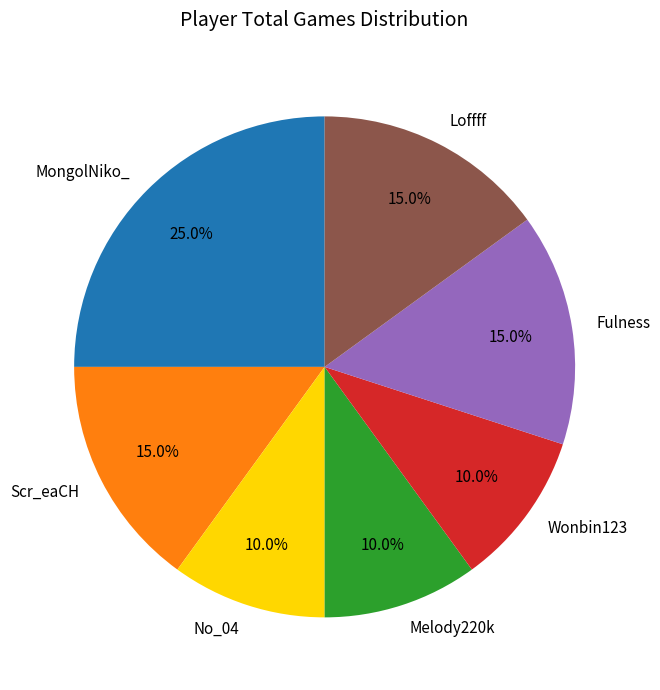

What percentage is the Loffff slice, to the nearest percent?

15%